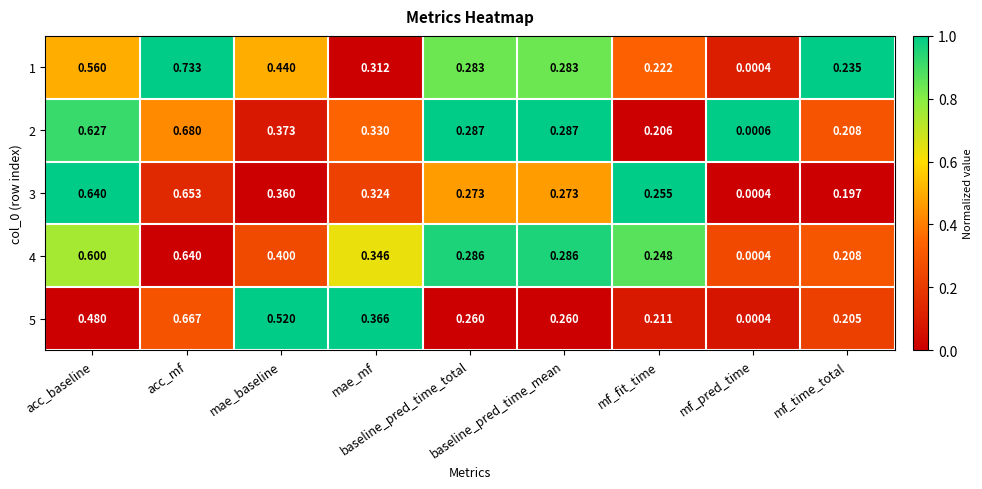

At which category is the sum across all series the highest?

acc_mf